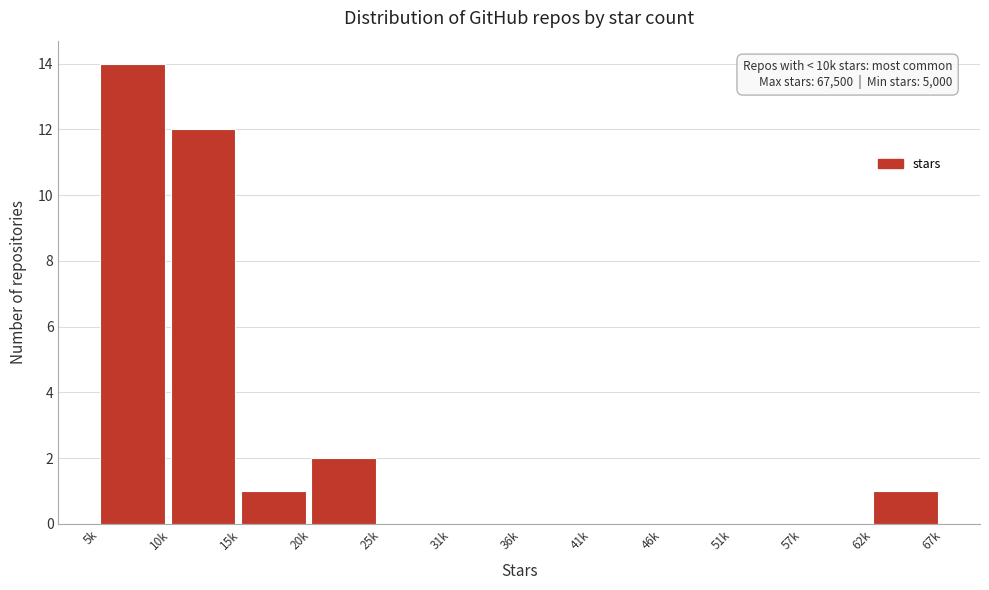

Reading left to right, extract all data points from this chart.

5k=14	10k=12	15k=1	20k=2	25k=0	31k=0	36k=0	41k=0	46k=0	51k=0	57k=0	62k=1